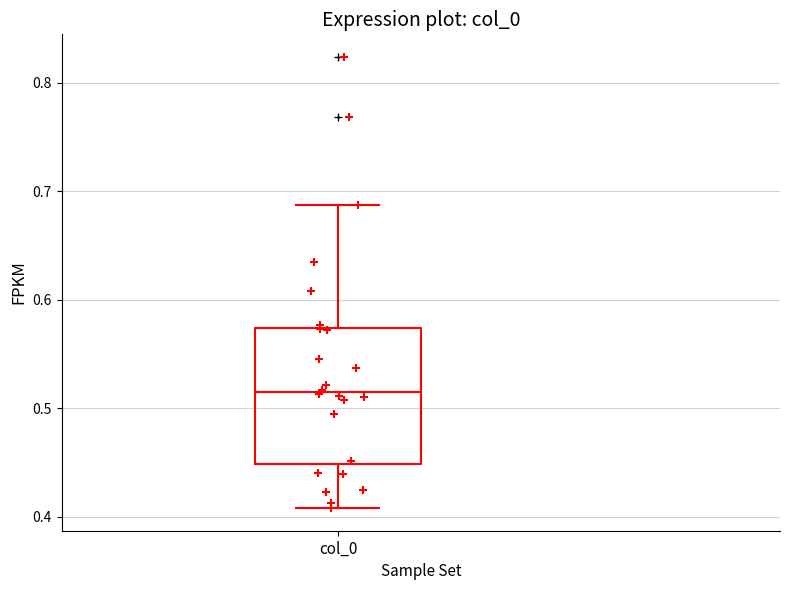

Where does the lower whisker of the box for col_0 end on the y-axis? The values are not printed on the chart, so give them approximately, as read against the axis.

0.41